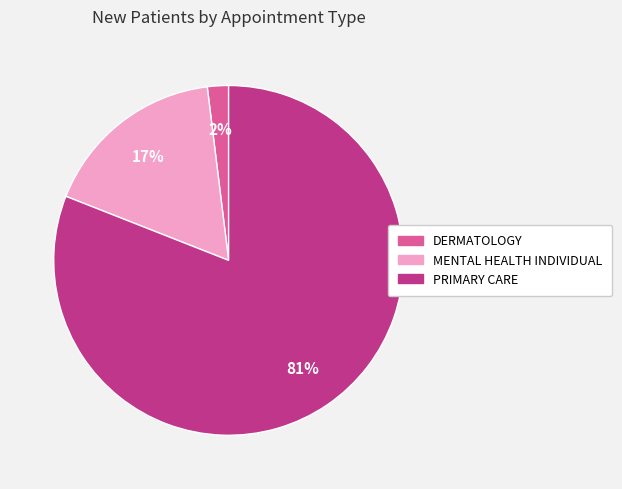

To the nearest percent, what is the difference between the PRIMARY CARE and MENTAL HEALTH INDIVIDUAL slice percentages?

64%